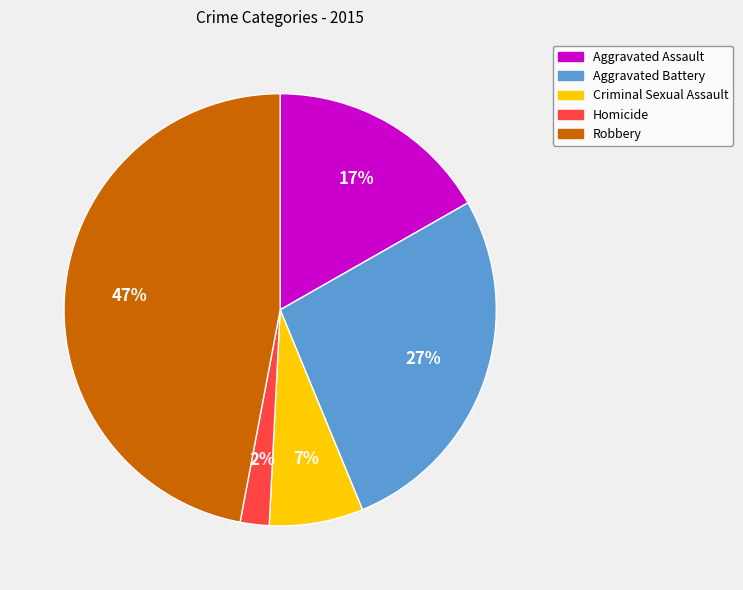

Does Aggravated Battery account for over 50% of the chart?

No